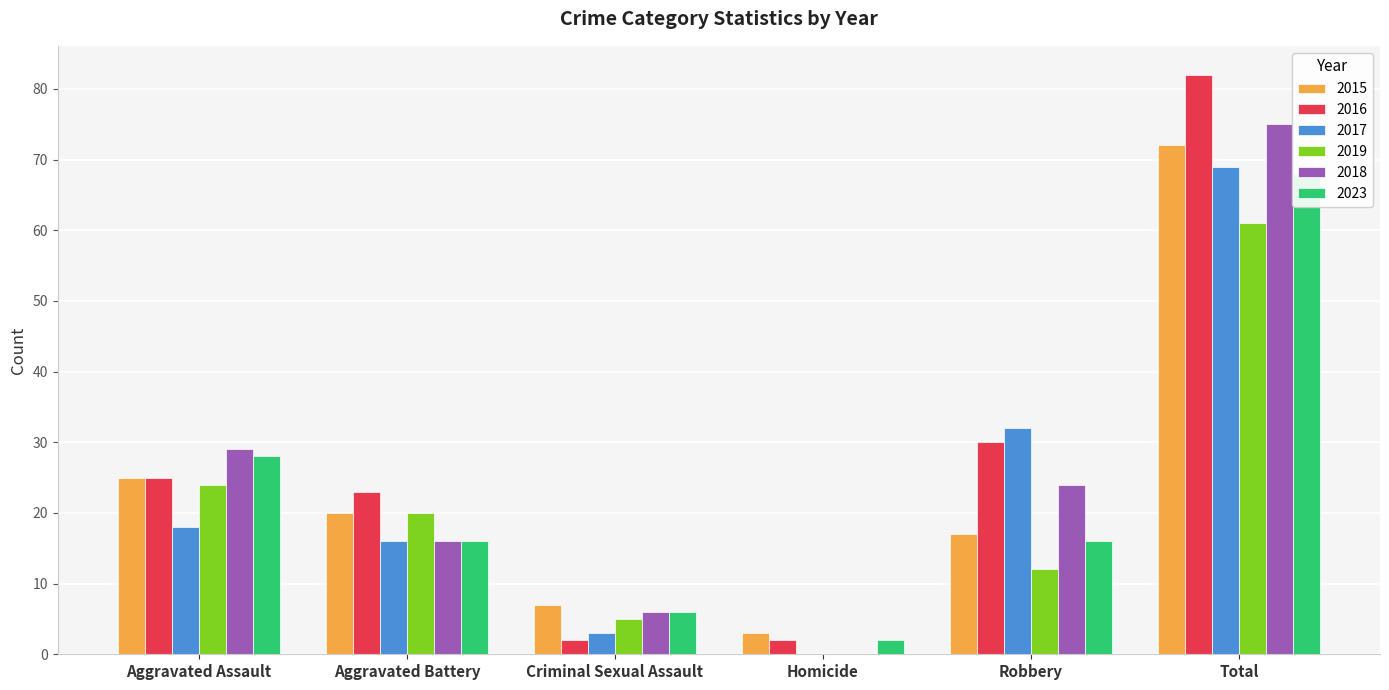

What is the lowest value of the 2015 series?

3